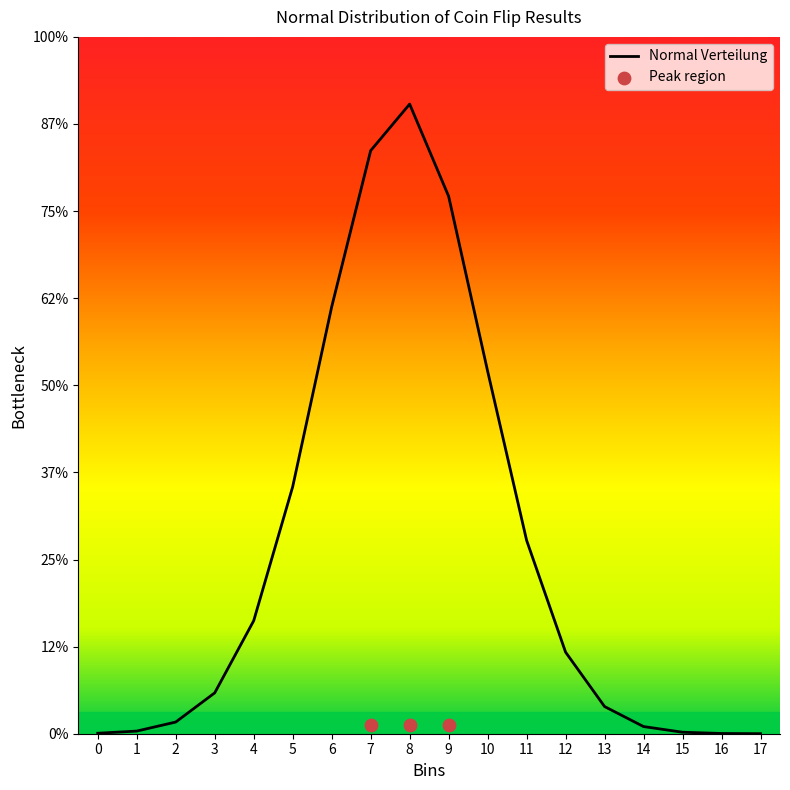

What is the change in value from 11 to 13?

-3.8